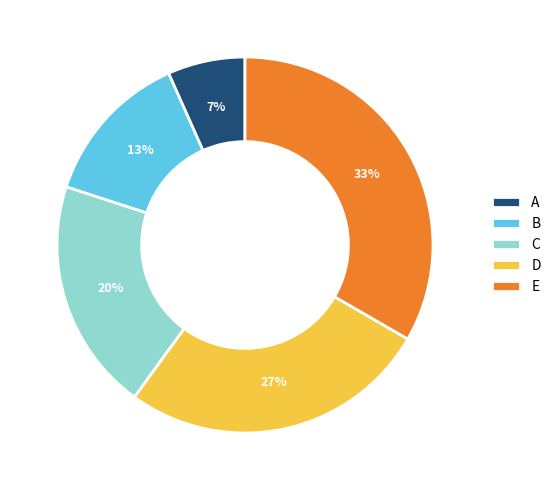

Is E the majority of the pie?

No